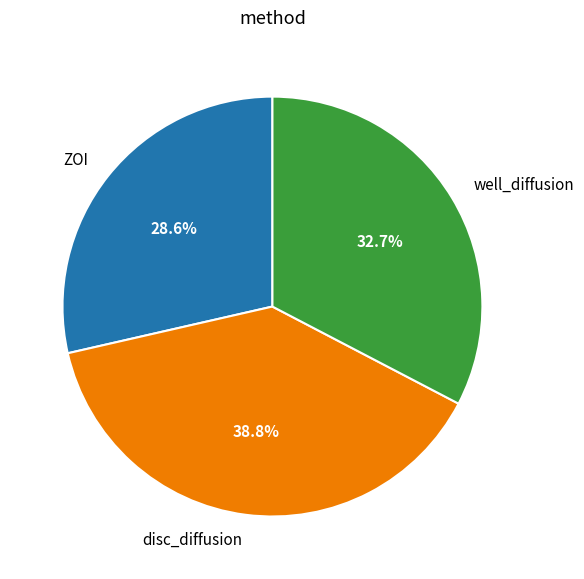

Rank the categories by value from lowest to highest.

ZOI, well_diffusion, disc_diffusion